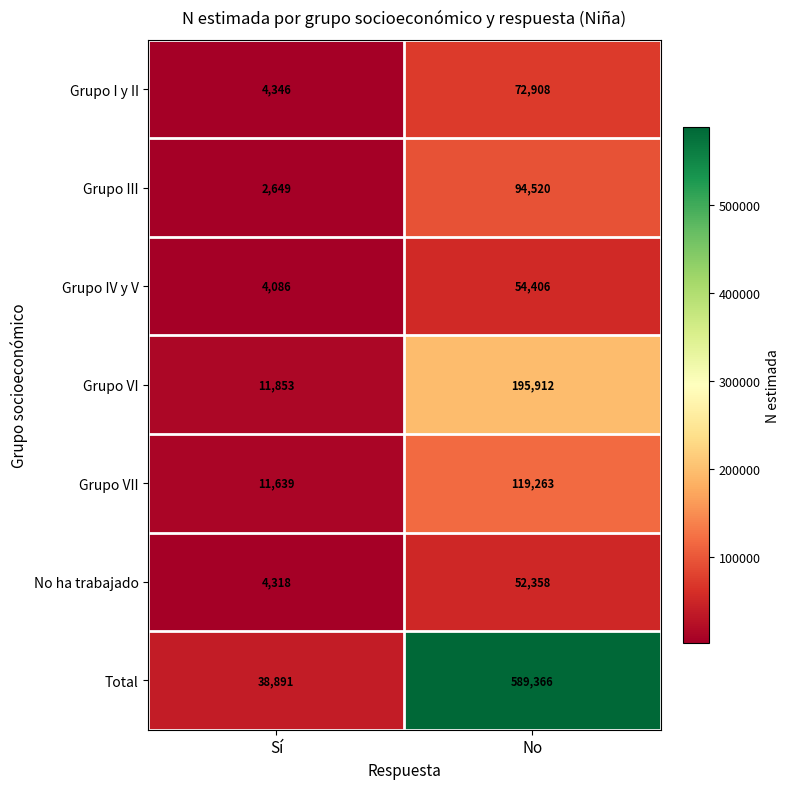

What is the difference between the Total values at Sí and No?

550475